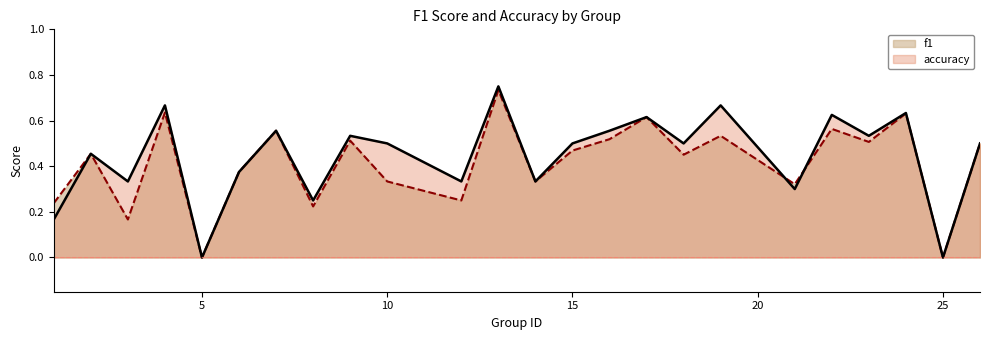

Which label corresponds to the largest value in the chart?

13